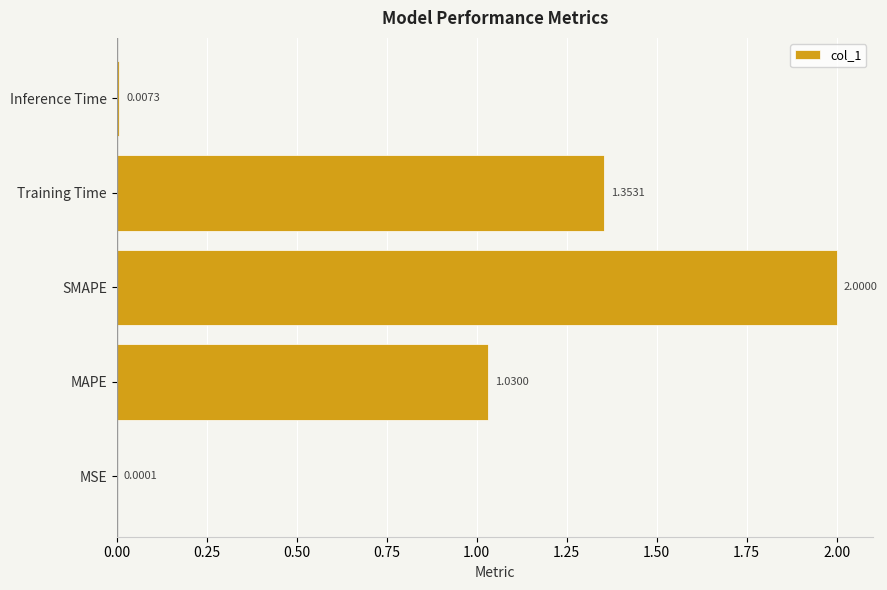

Which category has the highest value across all series?

SMAPE